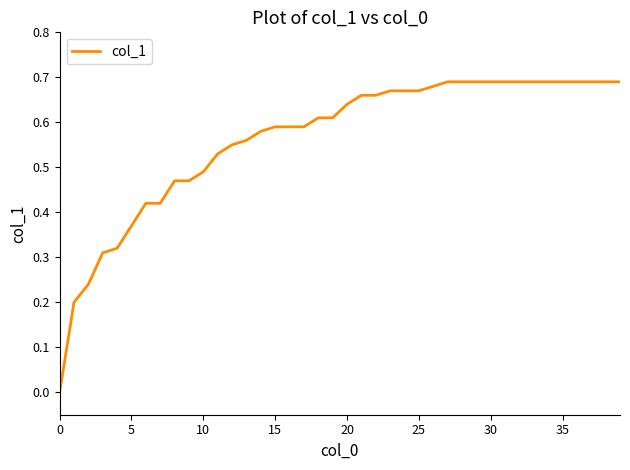

True or false: there are more than 1 points higher than both neighbors.

False